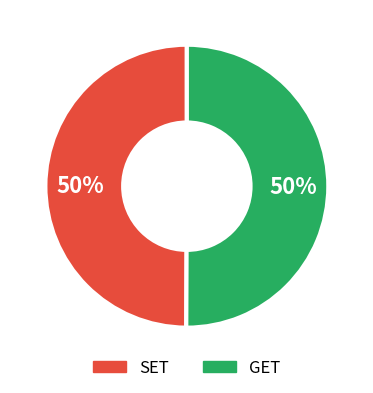

Approximately how many times larger is the value at SET compared to GET?

1.0